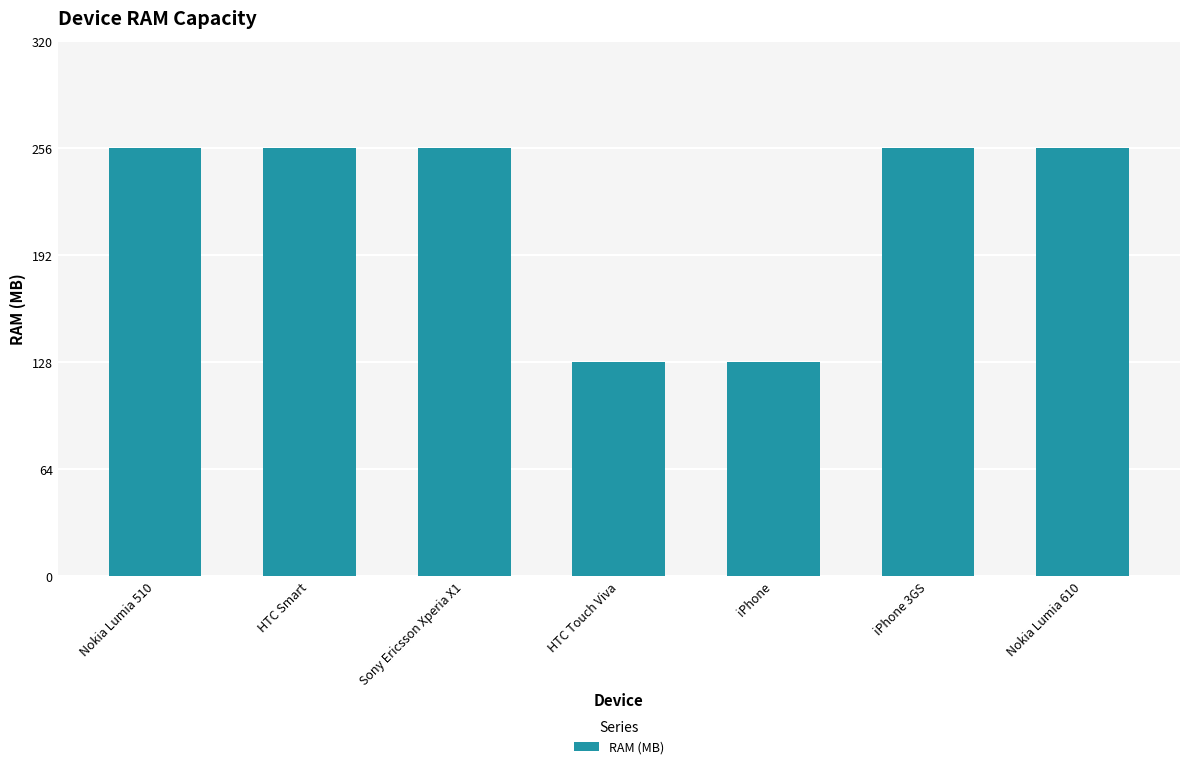

What is the ratio of the value at HTC Smart to the value at Nokia Lumia 510?

1.0